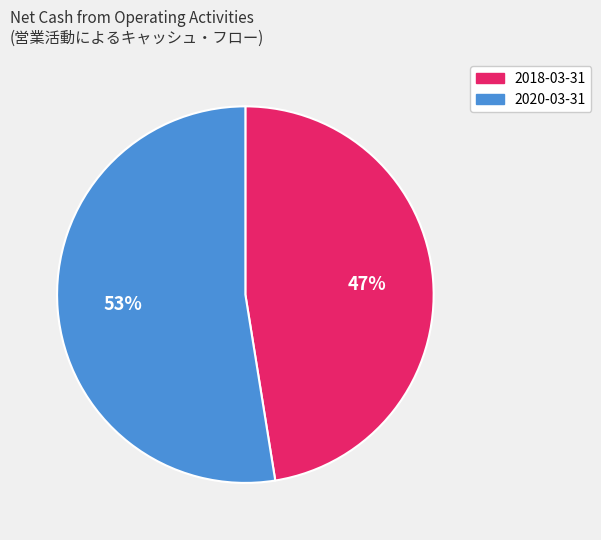

Is there any slice that represents more than half of the pie?

Yes